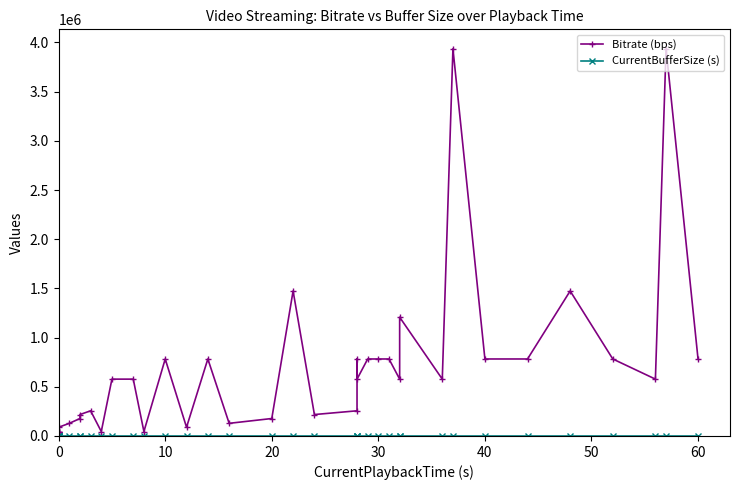

How many data points in Bitrate (bps) are less than 577751?

19